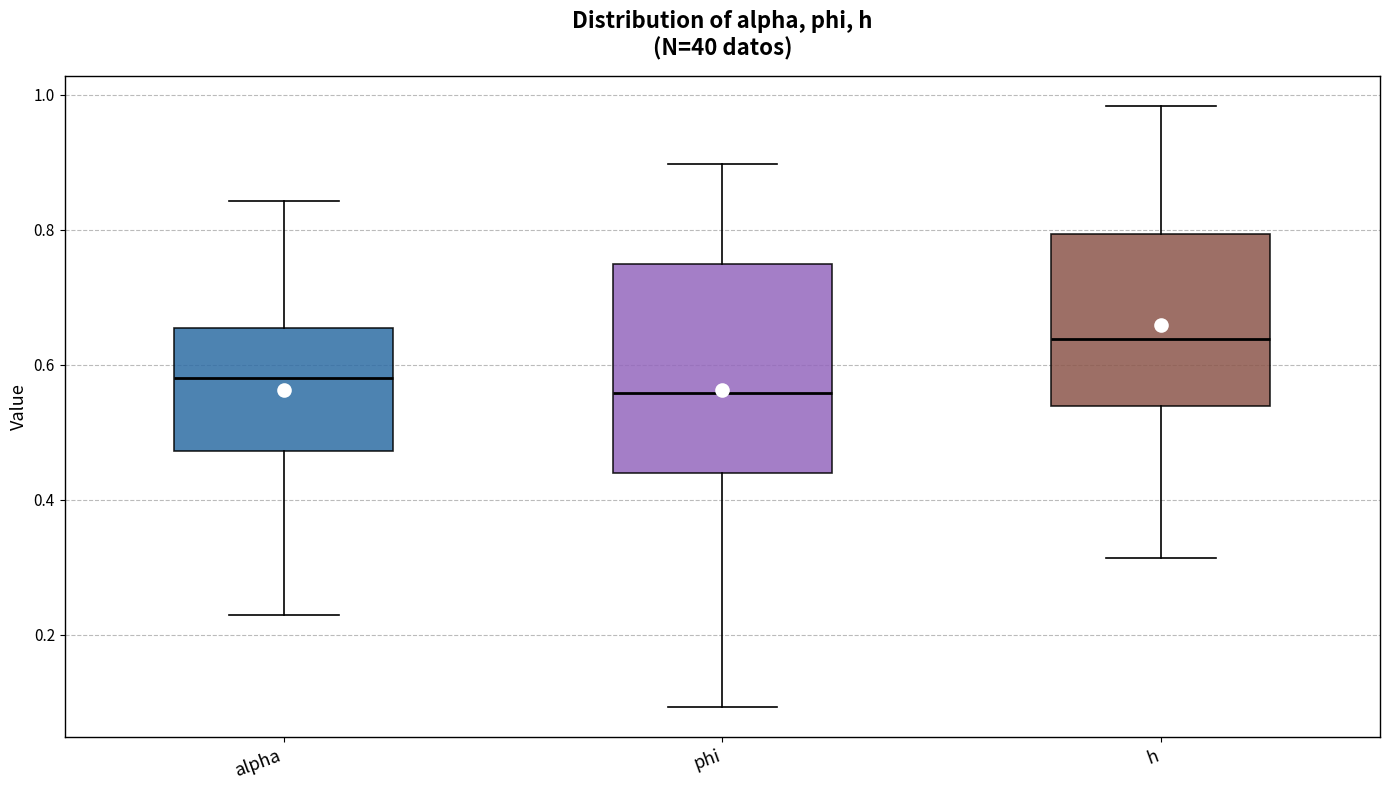

Reading left to right, transcribe this box plot: for each box, give where its median line is, the range the box spans, and where its two whiskers end, as read against the y-axis. The values are not printed on the chart, so give them approximately, as read against the axis.

alpha: median 0.58, box 0.48 to 0.66, whiskers 0.22 to 0.84
phi: median 0.56, box 0.44 to 0.74, whiskers 0.10 to 0.90
h: median 0.64, box 0.54 to 0.80, whiskers 0.32 to 0.98